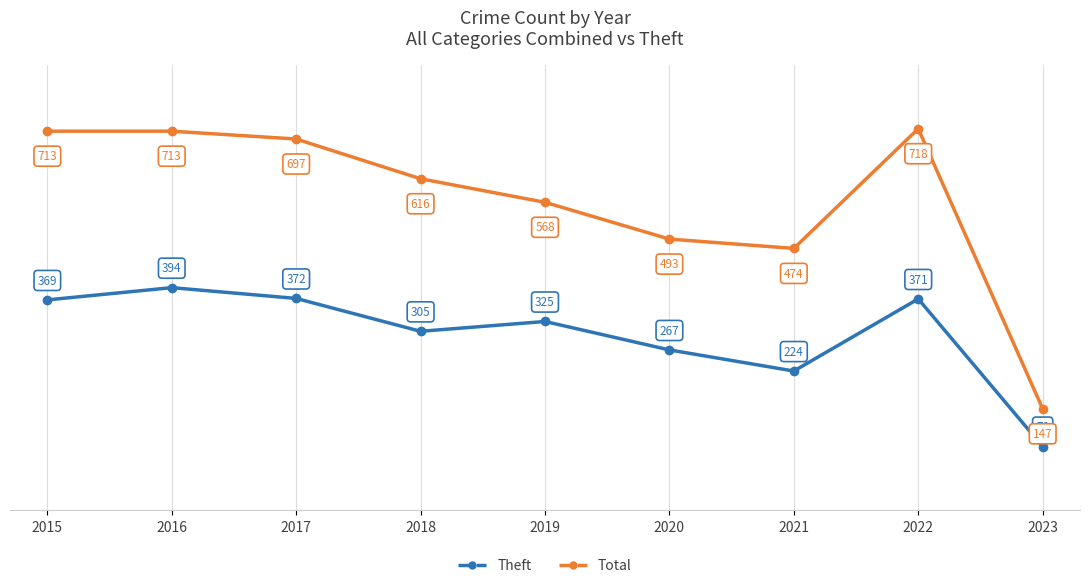

Reading right to left, extract all data points from this chart.

Theft: 70	371	224	267	325	305	372	394	369
Total: 147	718	474	493	568	616	697	713	713